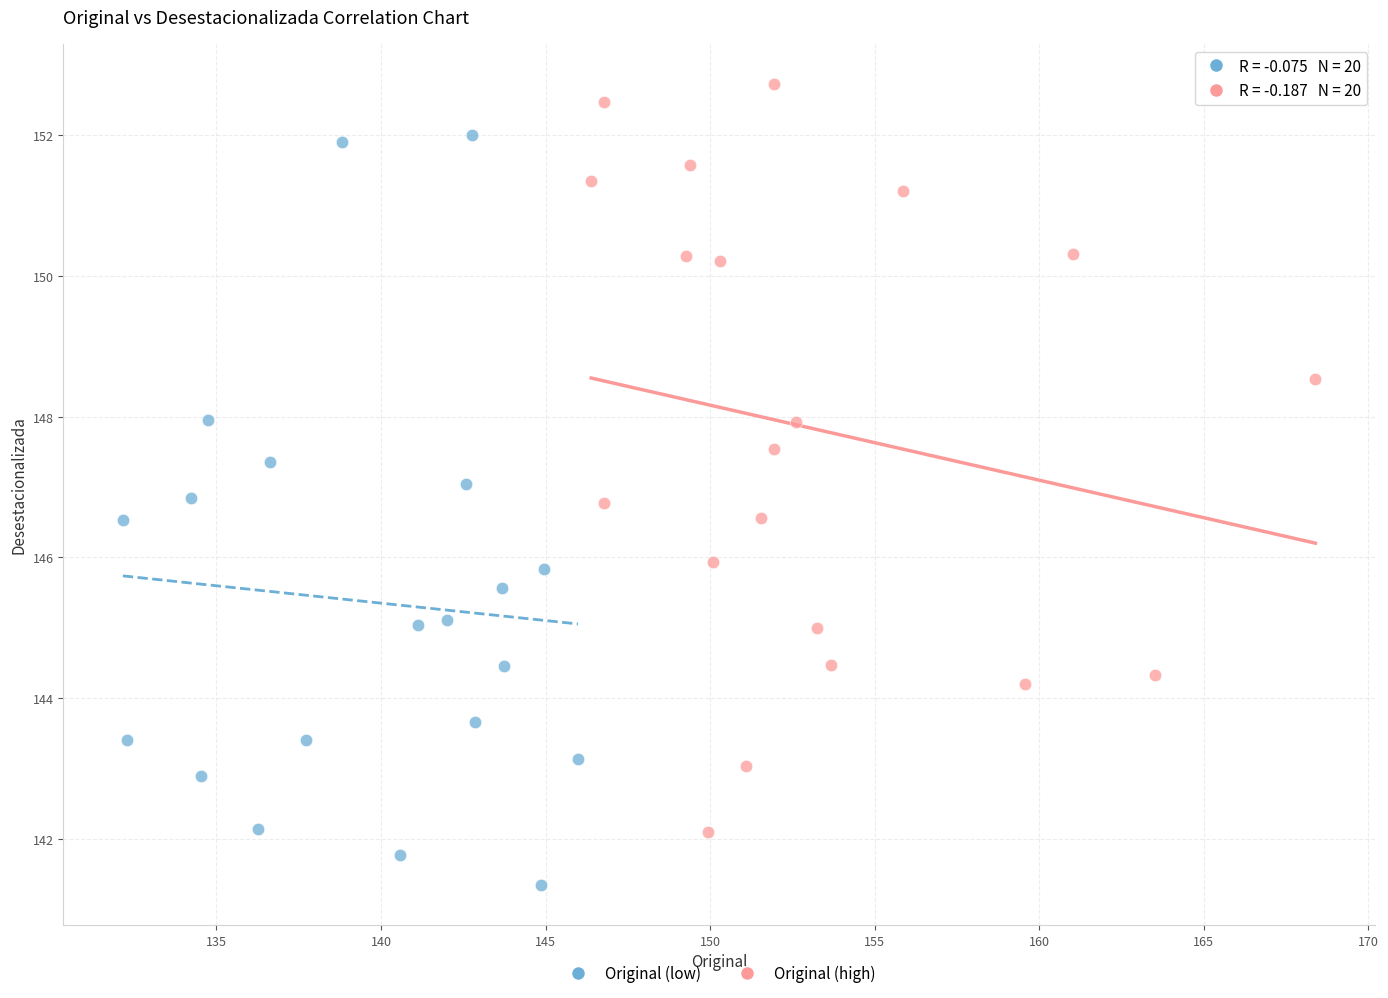

Which series reaches the minimum Y coordinate?

Original (low)